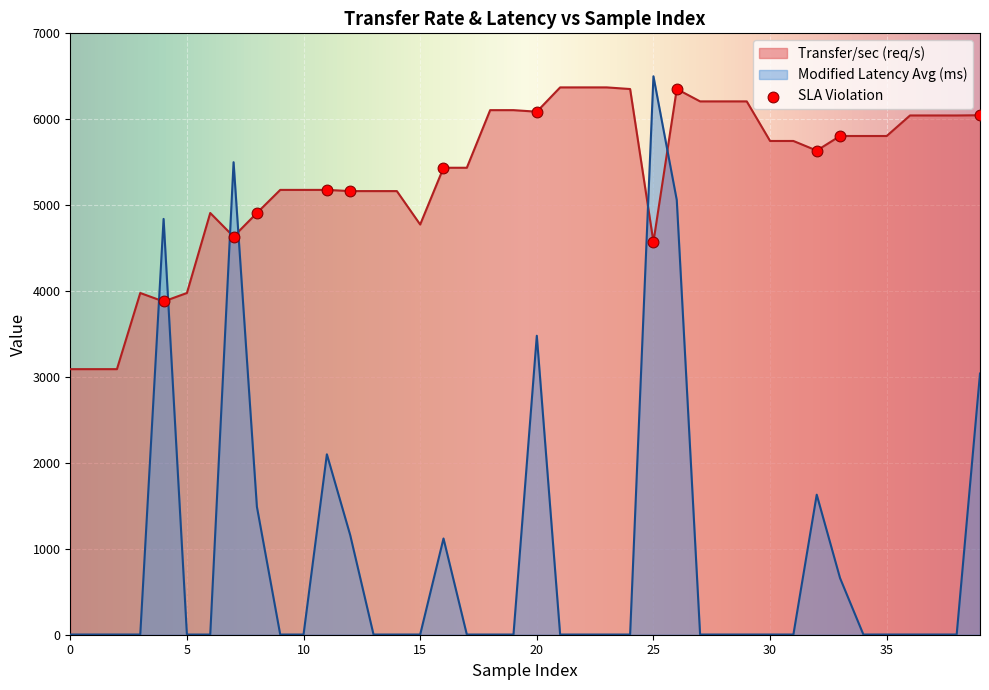

Which has a higher value, 10 or 25?

10